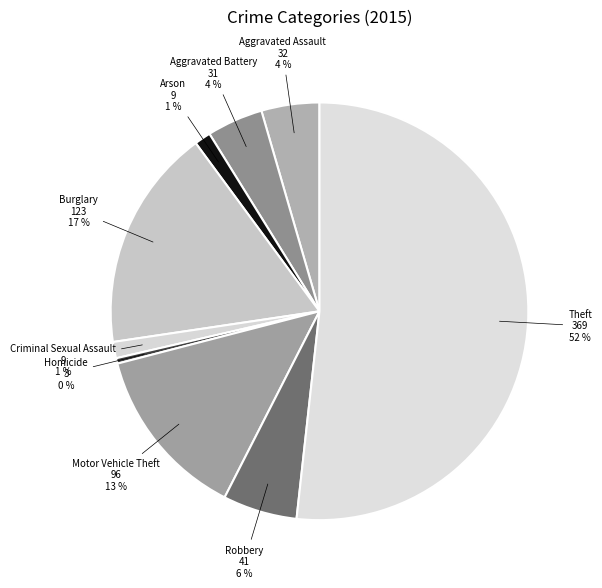

To the nearest percent, what is the combined percentage of Burglary and Robbery?

23%